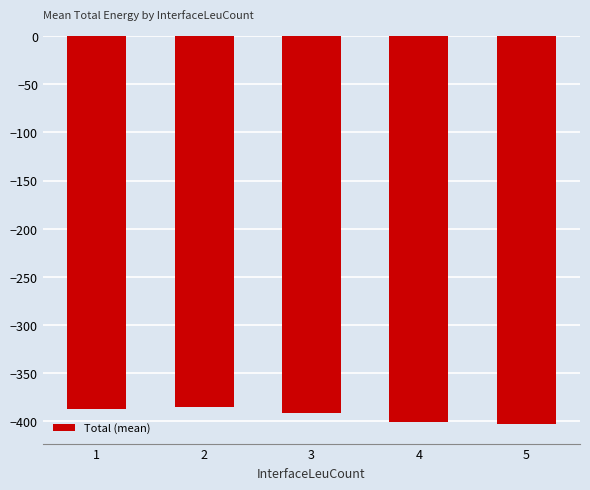

Which has a higher value, 4 or 1?

1